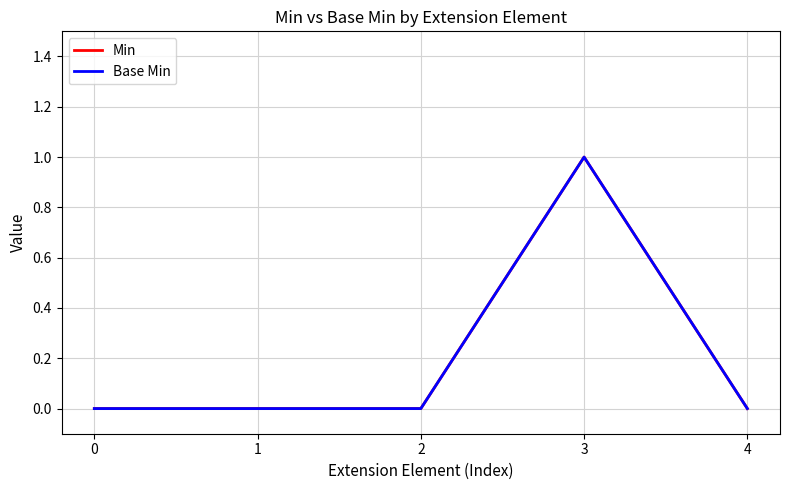

True or false: Min and Base Min intersect in this chart.

False